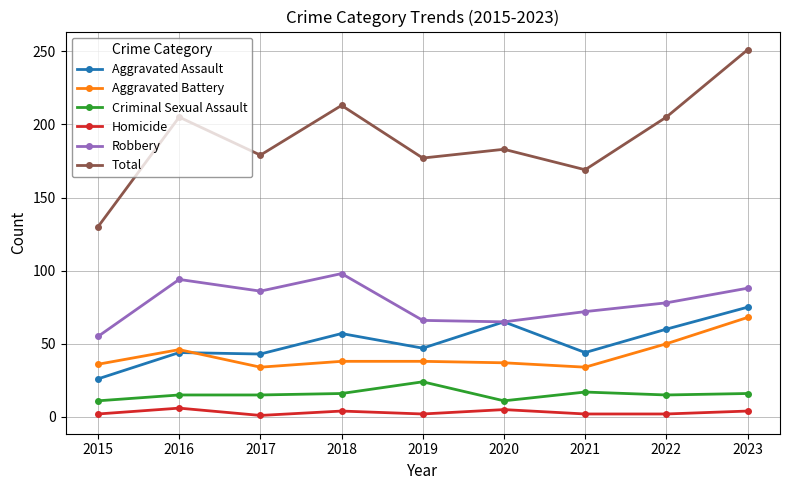

What is the difference between the maximum and second lowest values in the Robbery series?

33